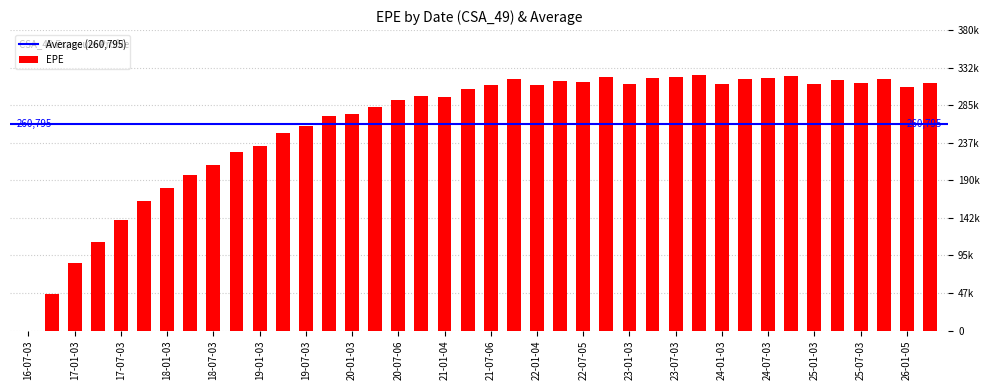

What is the average value?

260795.2